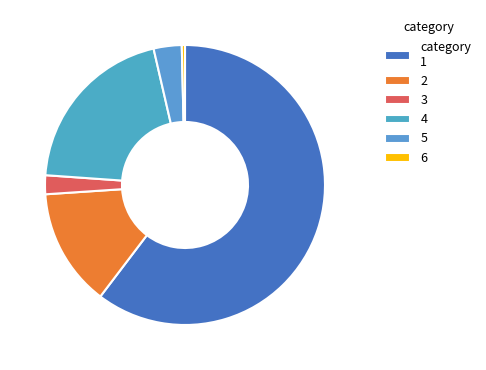

How many slices are in this pie chart?

6